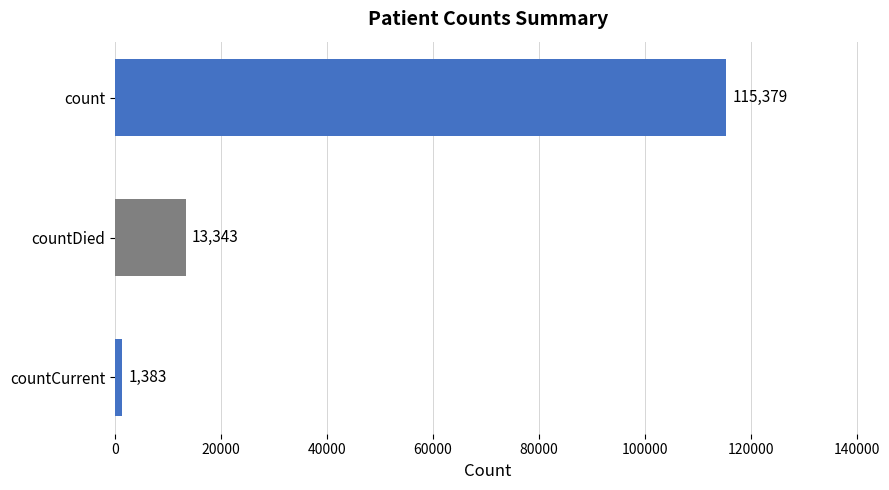

What is the label of the 2nd bar from the bottom?

countDied